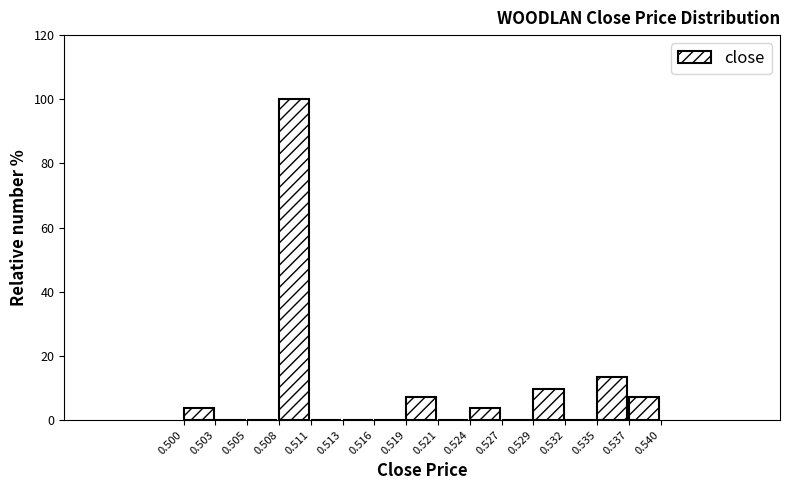

Reading left to right, transcribe this chart: for each bar, give the range it covers on the x-axis and its height. The values are not printed on the chart, so give them approximately, as read against the axis.

0.500 to 0.503: 4
0.503 to 0.505: 0
0.505 to 0.508: 0
0.508 to 0.511: 100
0.511 to 0.513: 0
0.513 to 0.516: 0
0.516 to 0.519: 0
0.519 to 0.521: 8
0.521 to 0.524: 0
0.524 to 0.527: 4
0.527 to 0.529: 0
0.529 to 0.532: 10
0.532 to 0.535: 0
0.535 to 0.537: 14
0.537 to 0.540: 8